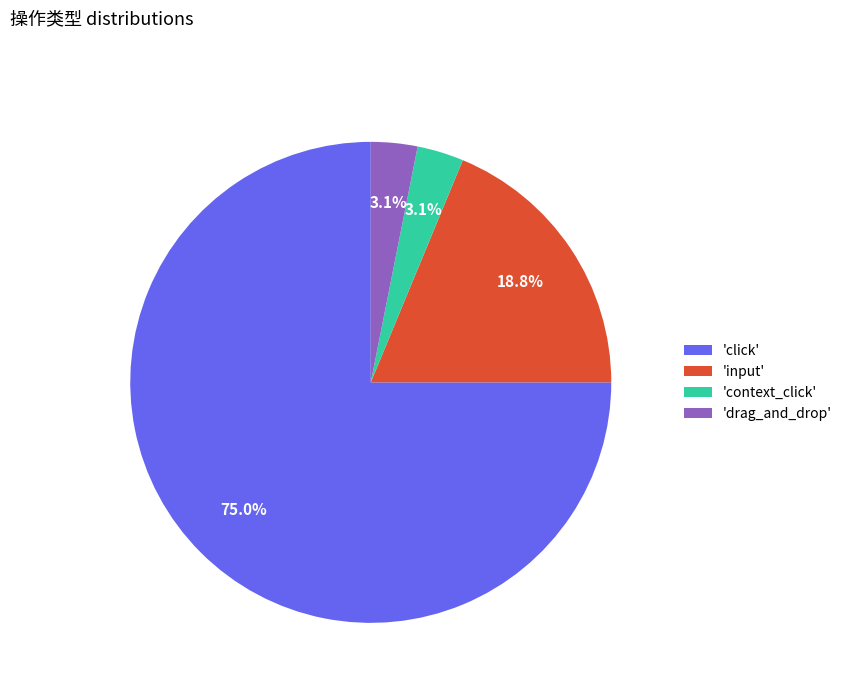

Does any single category account for the majority?

Yes